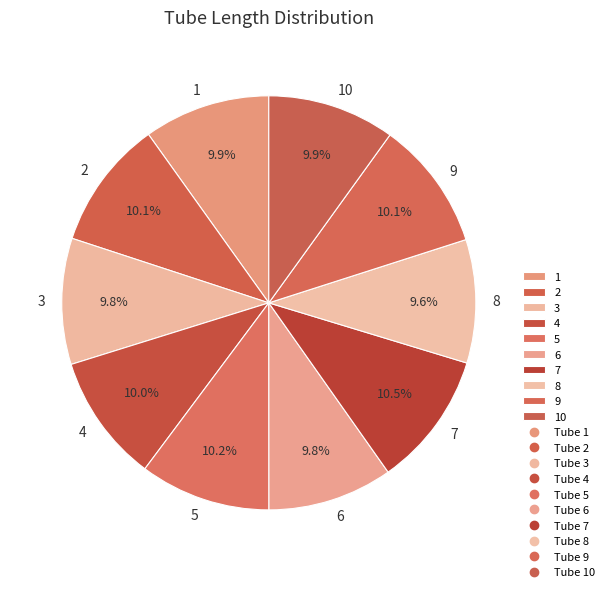

How many segments does this pie chart have?

10